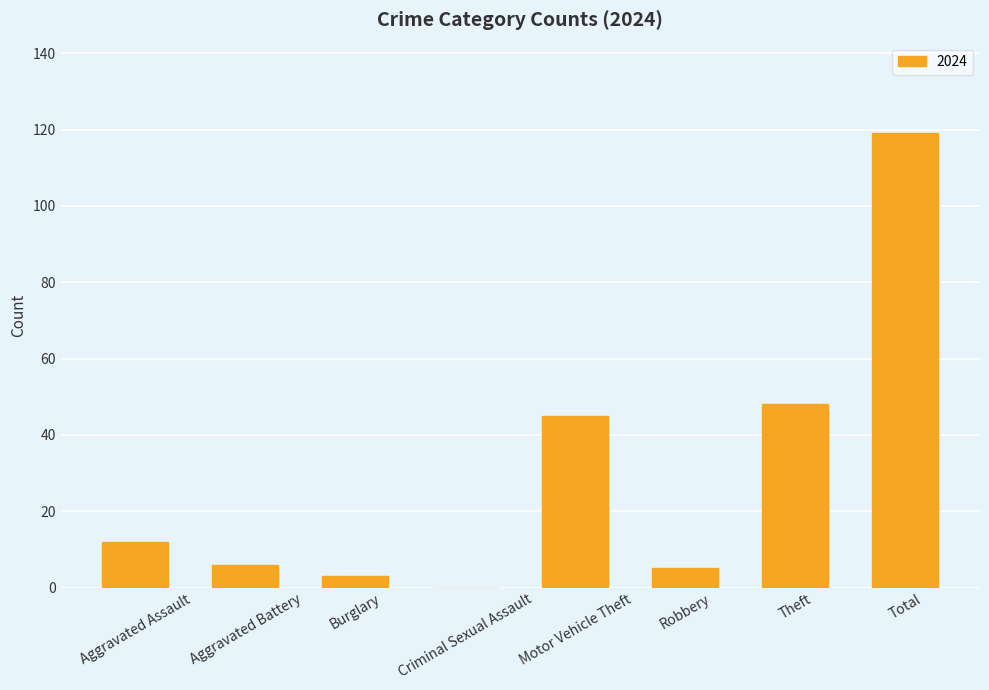

Reading right to left, list all the values displayed in this chart.

Total=119	Theft=48	Robbery=5	Motor Vehicle Theft=45	Criminal Sexual Assault=0	Burglary=3	Aggravated Battery=6	Aggravated Assault=12